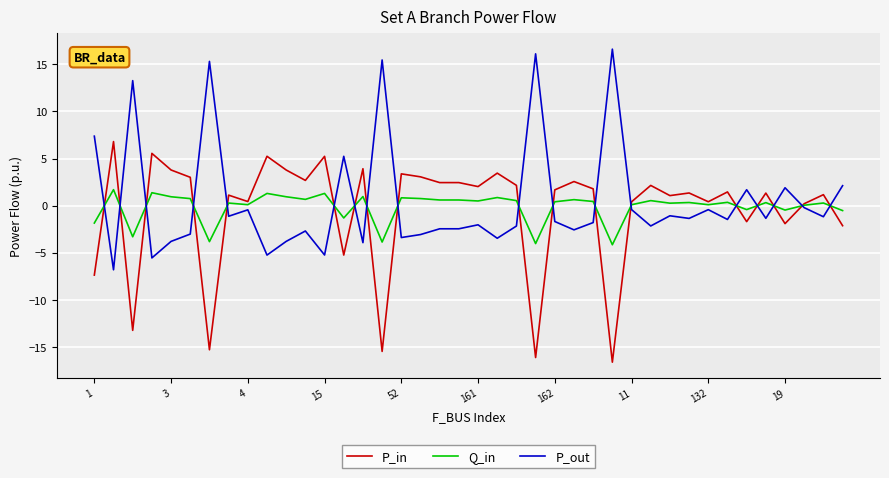

How many times do P_in and P_out cross each other?

18